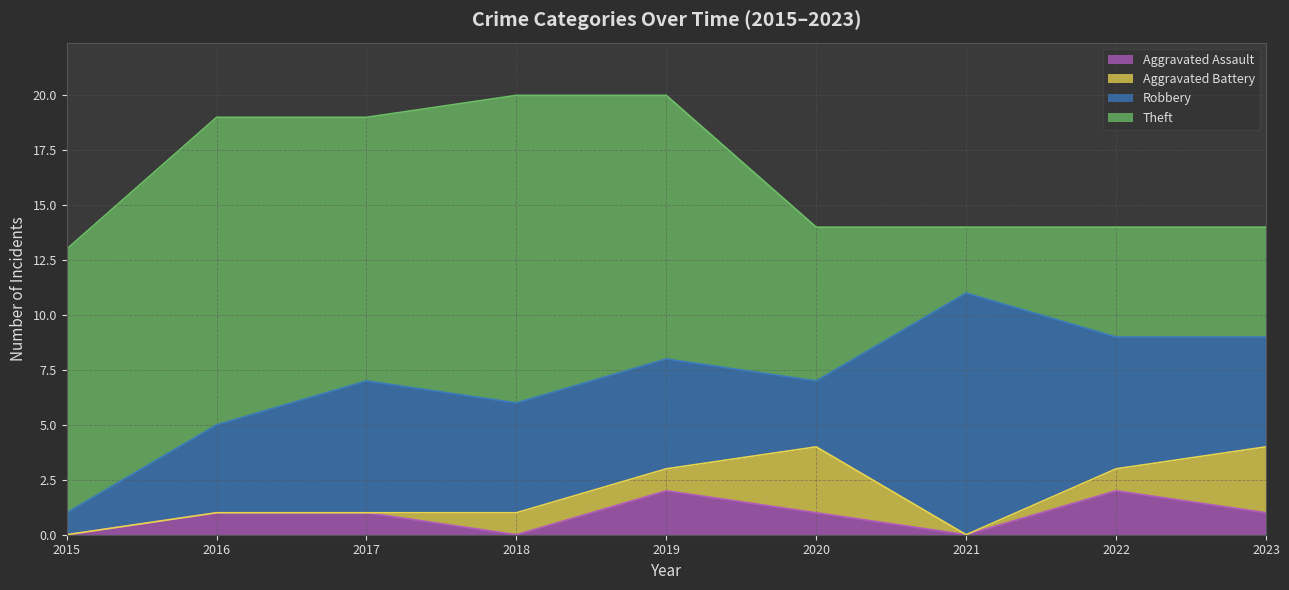

What is the sum of all Aggravated Battery values?

9